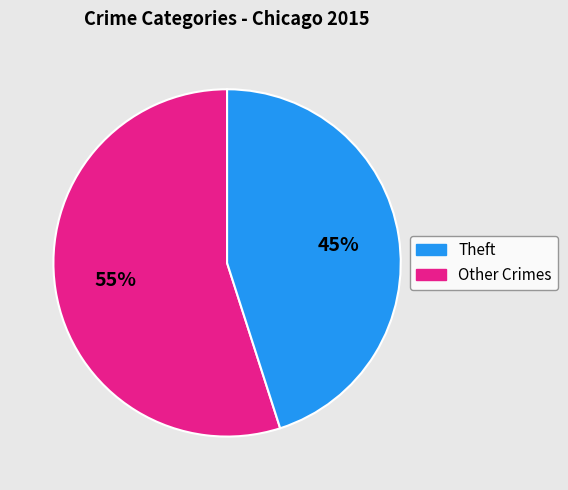

Is there any slice that represents more than half of the pie?

Yes